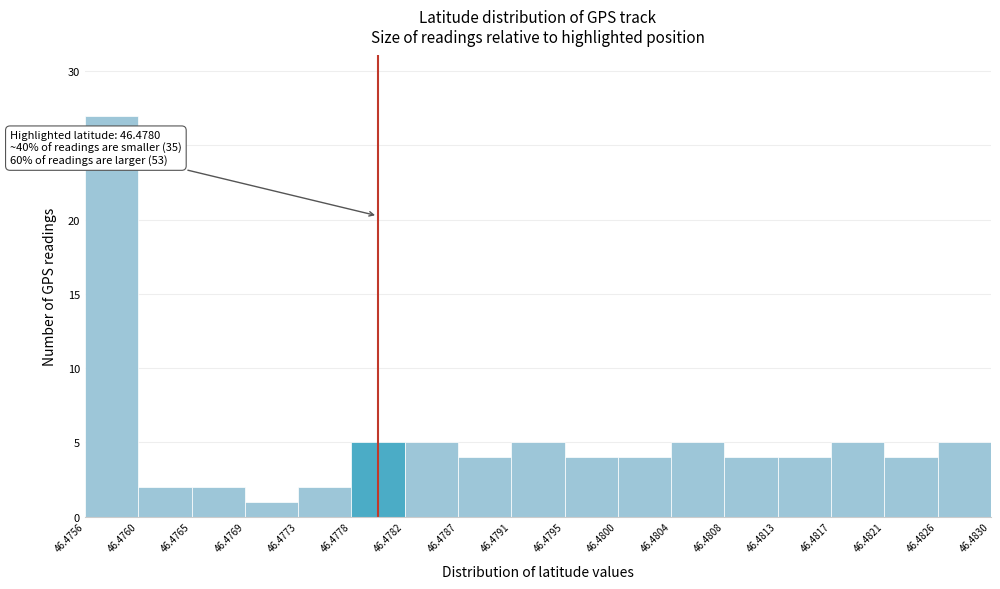

Over which range of the x-axis is the bar tallest?

46.4756 to 46.4760